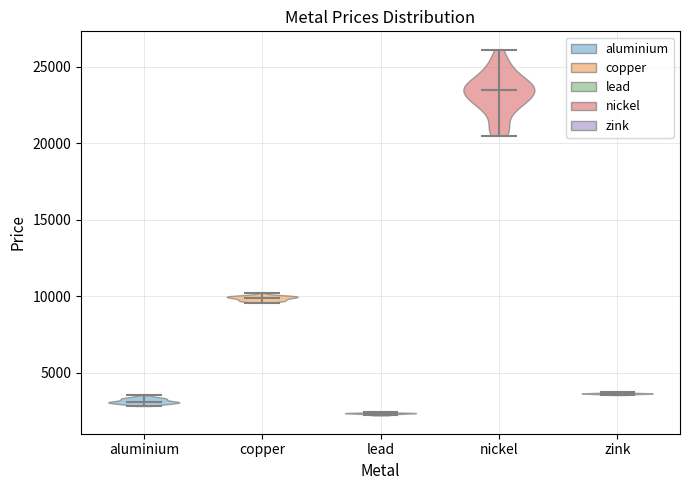

Reading left to right, read every violin against the y-axis: where its median line is, and the lowest and highest points it reaches. The values are not printed on the chart, so give them approximately, as read against the axis.

aluminium: median line 3000, lowest point 3000, highest point 3500
copper: median line 10000, lowest point 9500, highest point 10000
lead: median line 2500, lowest point 2000, highest point 2500
nickel: median line 23500, lowest point 20500, highest point 26000
zink: median line 3500, lowest point 3500, highest point 3500